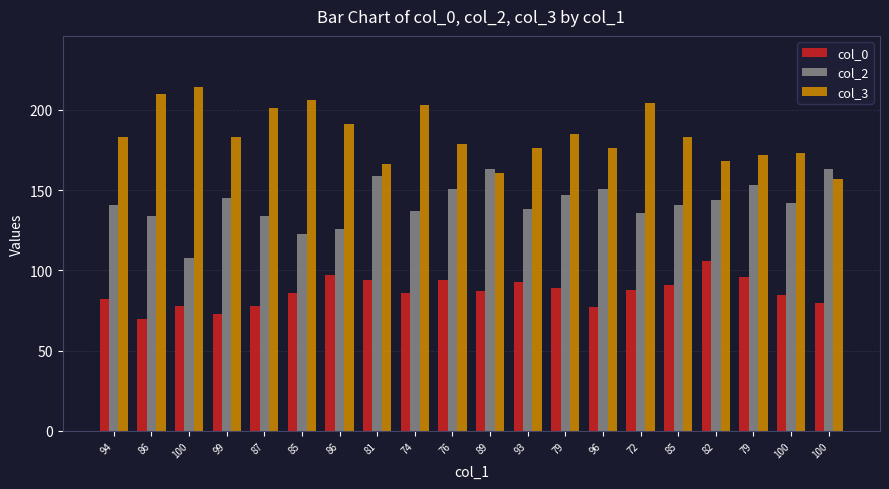

Reading left to right, what are all the values shown in this chart?

col_0: 94=82	86=70	100=78	99=73	87=78	85=86	86=97	81=94	74=86	76=94	89=87	93=93	79=89	96=77	72=88	85=91	82=106	79=96	100=85	100=80
col_2: 94=141	86=134	100=108	99=145	87=134	85=123	86=126	81=159	74=137	76=151	89=163	93=138	79=147	96=151	72=136	85=141	82=144	79=153	100=142	100=163
col_3: 94=183	86=210	100=214	99=183	87=201	85=206	86=191	81=166	74=203	76=179	89=161	93=176	79=185	96=176	72=204	85=183	82=168	79=172	100=173	100=157